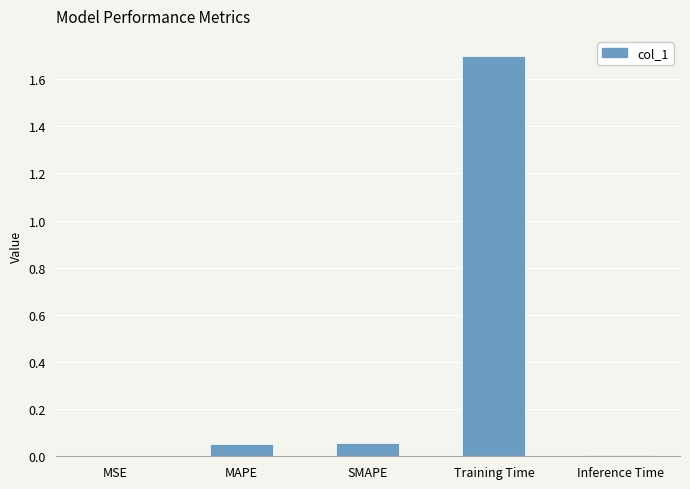

Does the chart contain stacked bars?

No